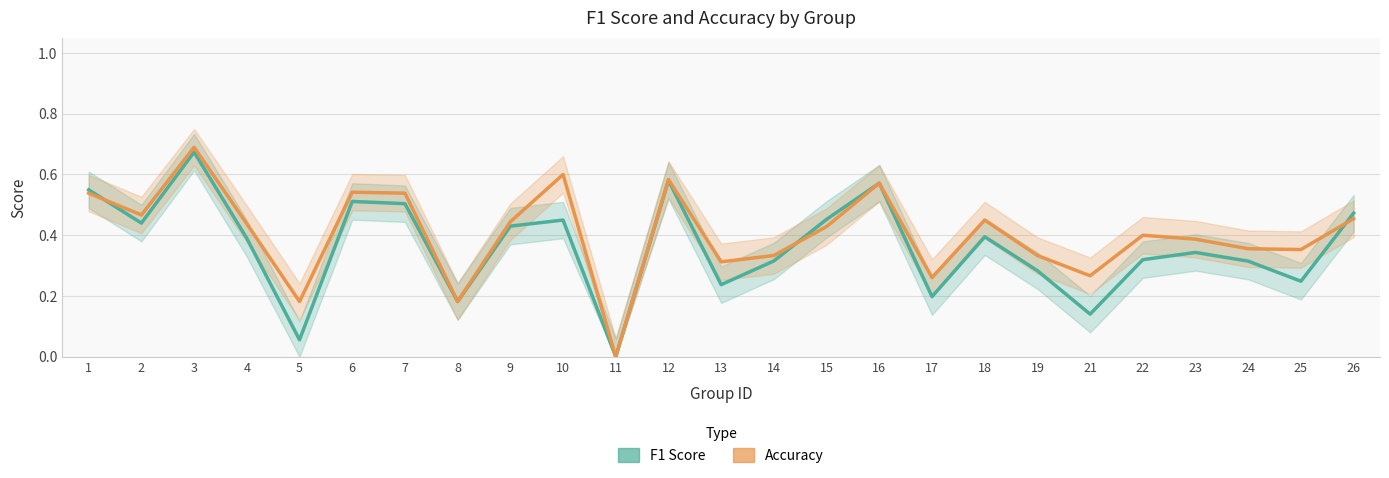

List the labels in order of Accuracy value, smallest first.

11, 5, 8, 17, 21, 13, 14, 19, 25, 24, 23, 22, 15, 4, 9, 18, 26, 2, 1, 7, 6, 16, 12, 10, 3